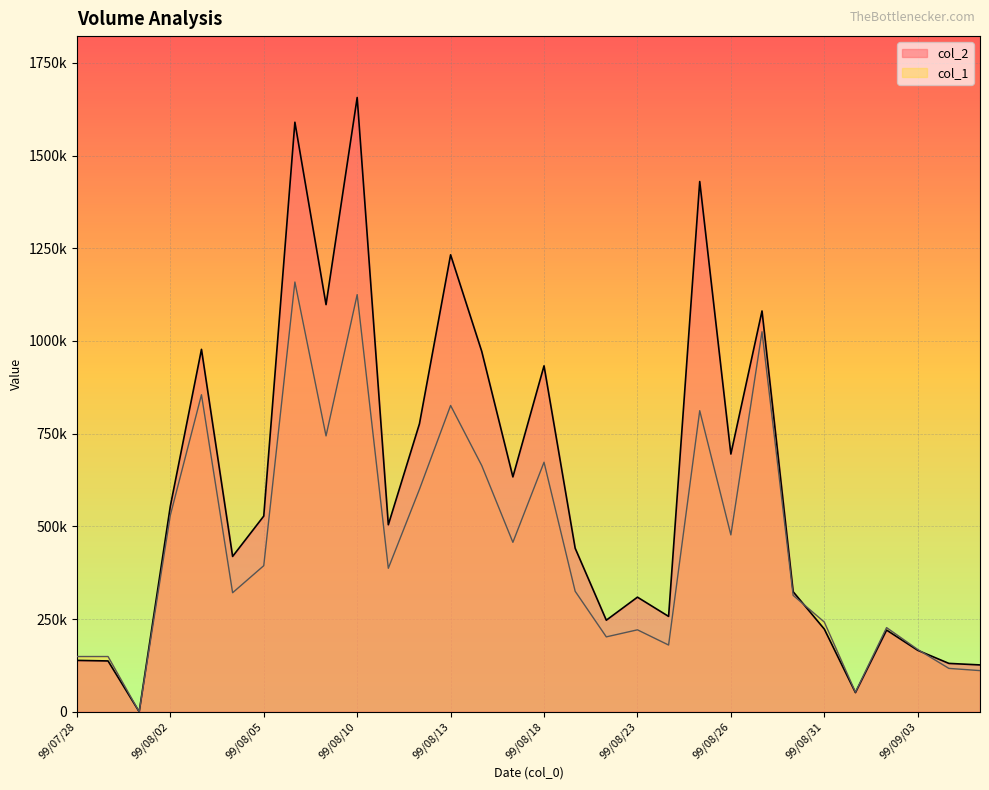

At which category is the sum across all series the highest?

99/08/10